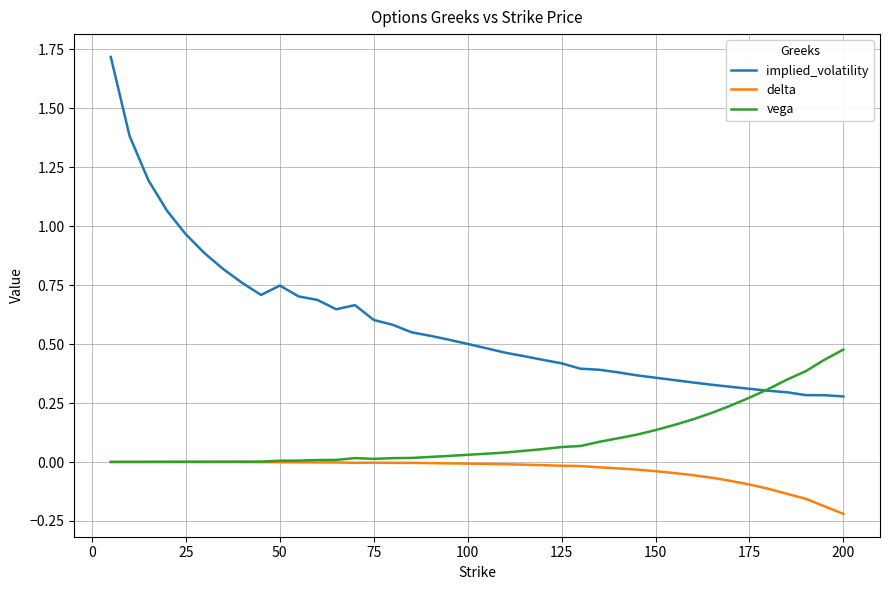

Rank the series by their maximum value, from highest to lowest.

implied_volatility, vega, delta